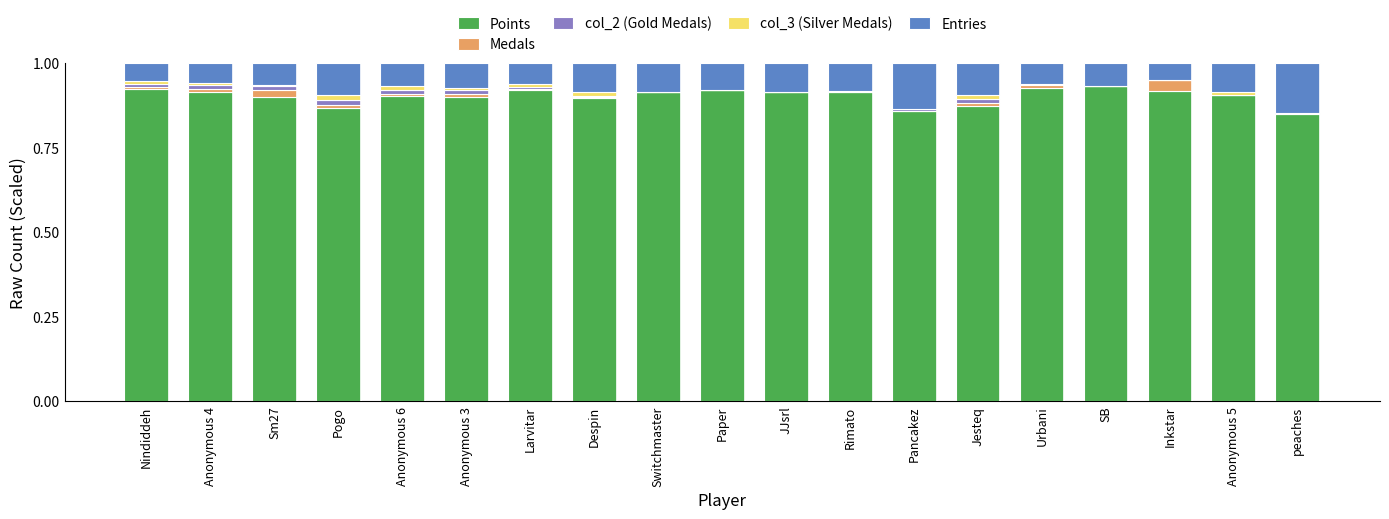

The value of Points at Anonymous 5 is 1.4. True or false?

False